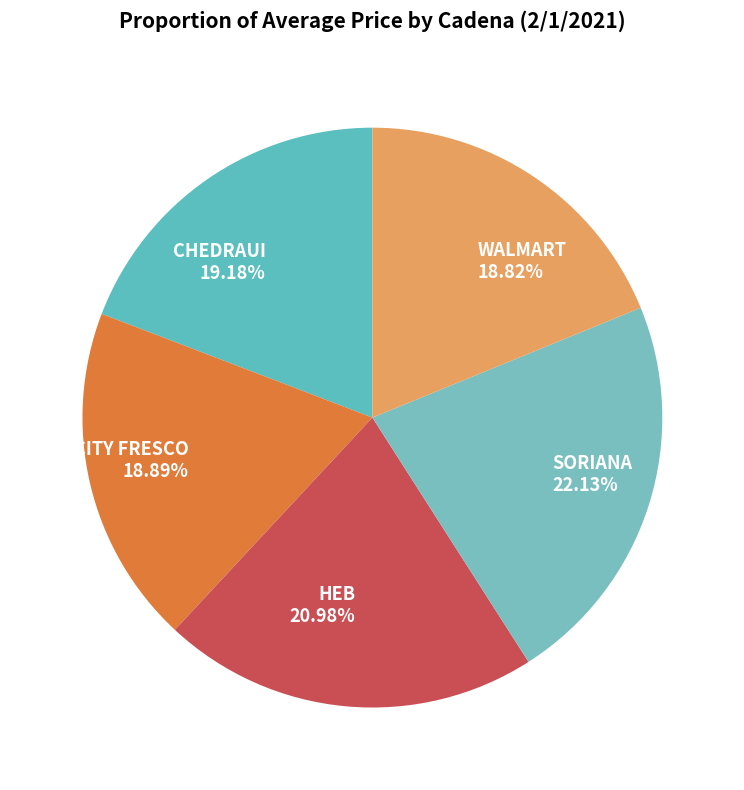

Which slice is the largest?

SORIANA